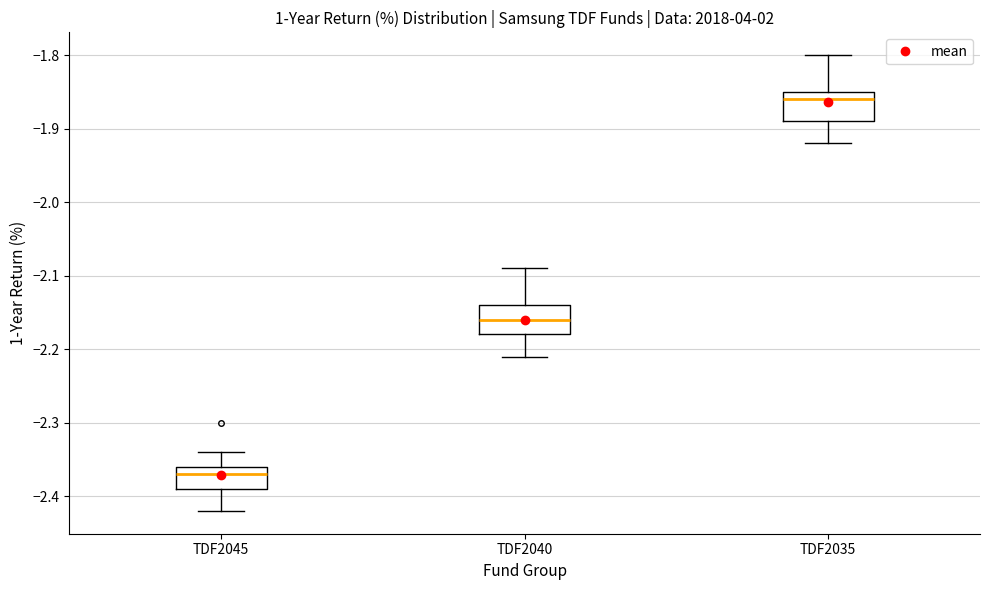

Reading left to right, read every box against the y-axis: the position of its median line, the range the box covers, and the ends of its whiskers. The values are not printed on the chart, so give them approximately, as read against the axis.

TDF2045: median -2.37, box -2.39 to -2.36, whiskers -2.42 to -2.34
TDF2040: median -2.16, box -2.18 to -2.14, whiskers -2.21 to -2.09
TDF2035: median -1.86, box -1.89 to -1.85, whiskers -1.92 to -1.80